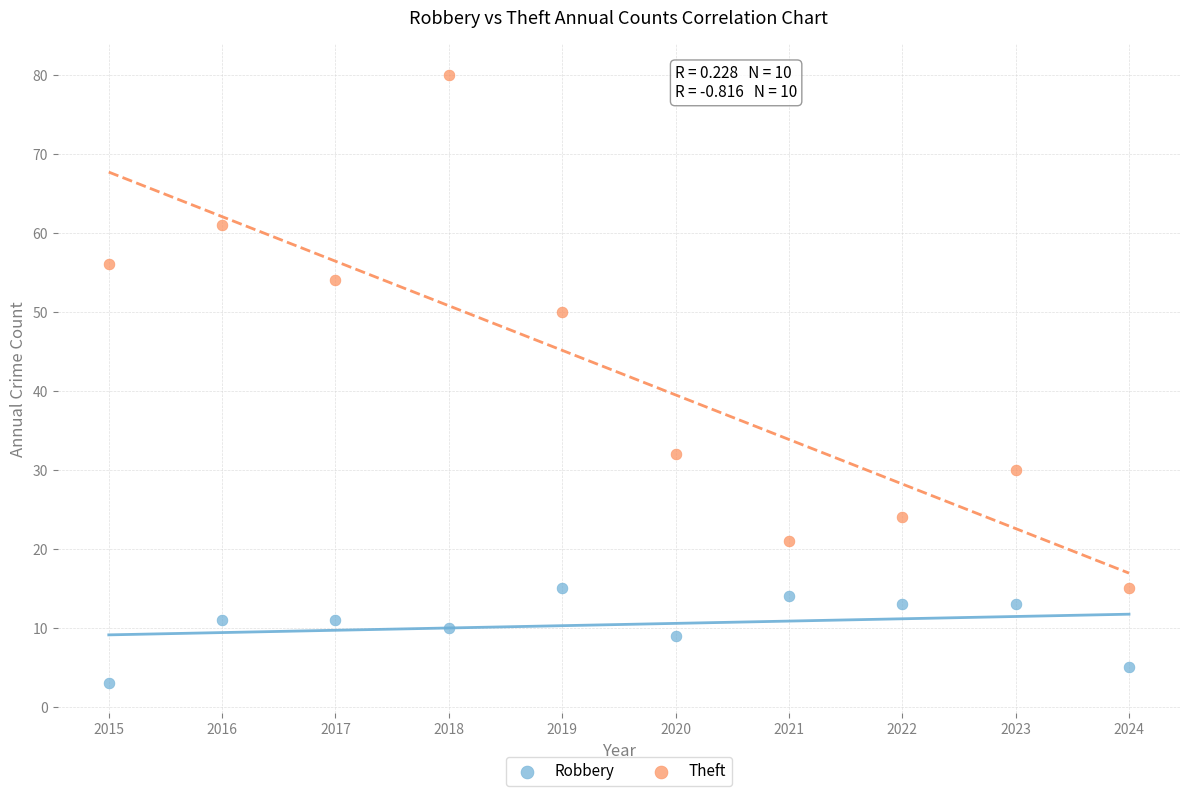

What are all the series names shown in the legend?

Robbery, Theft